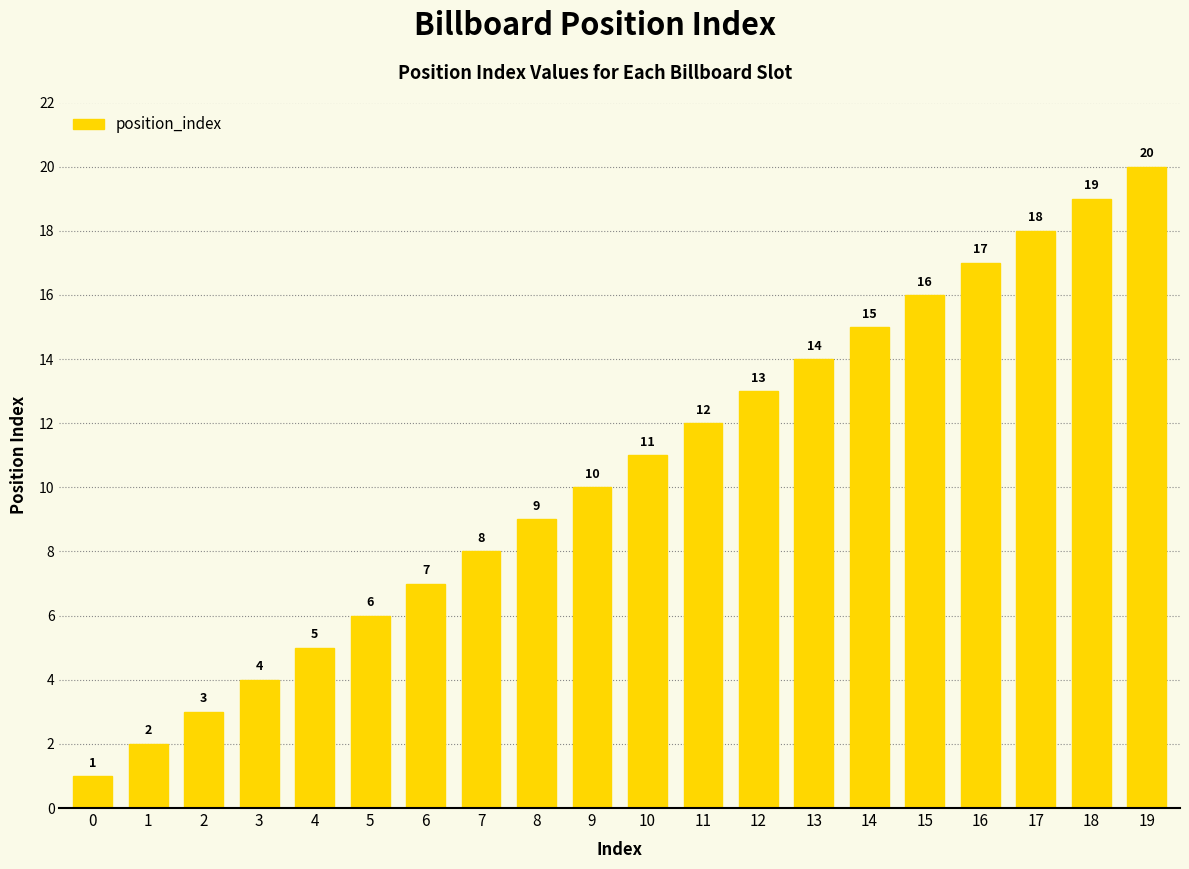

How many series are shown in this chart?

1